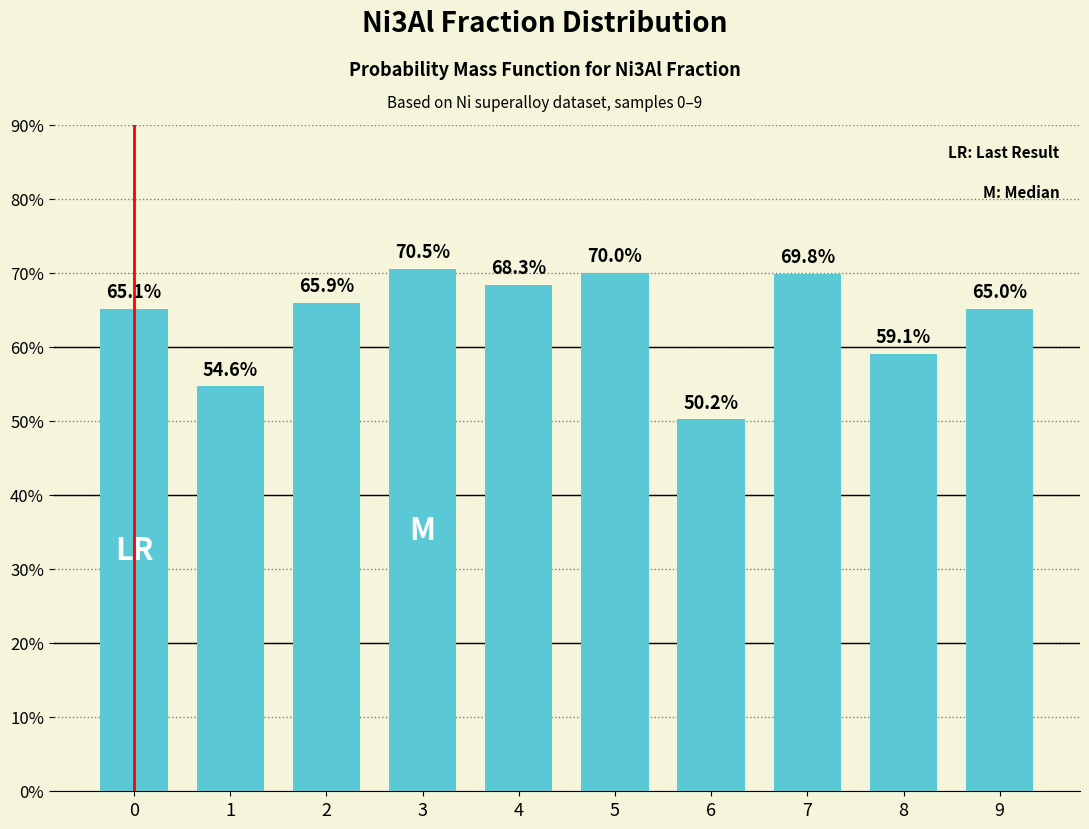

What is the value of the 1st bar from the left?

0.7